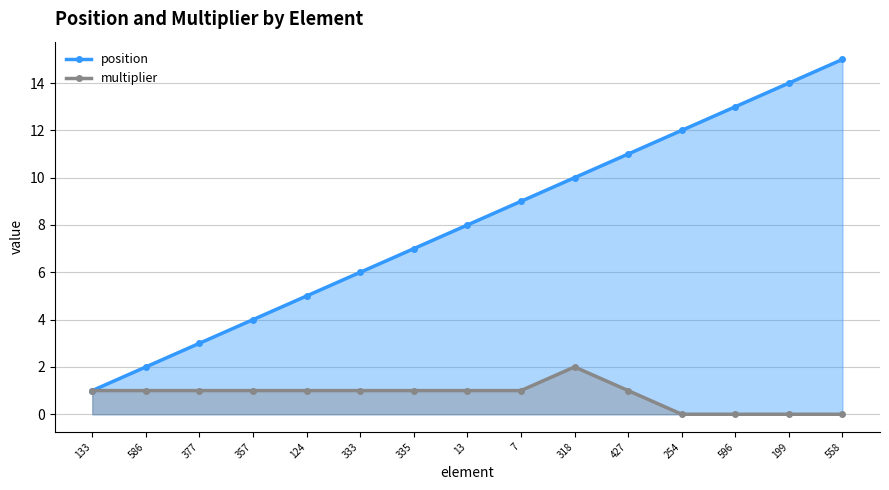

What is the sum of all multiplier values?

12